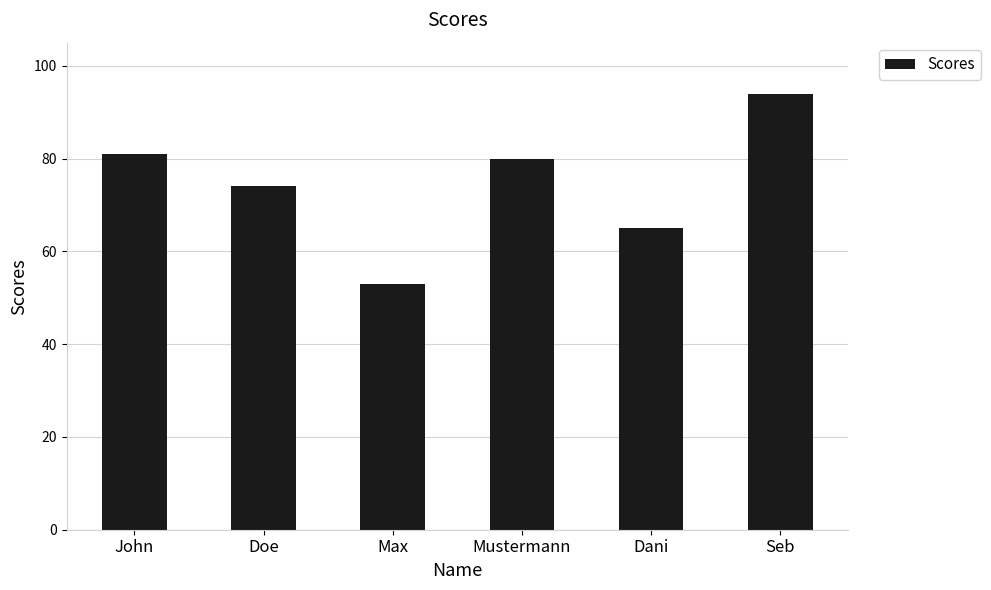

Which label corresponds to the smallest value in the chart?

Max